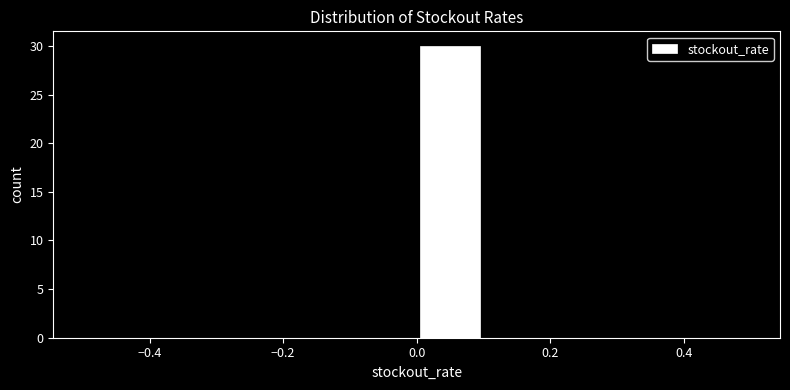

Over which range of the x-axis is the bar tallest?

0.0 to 0.1